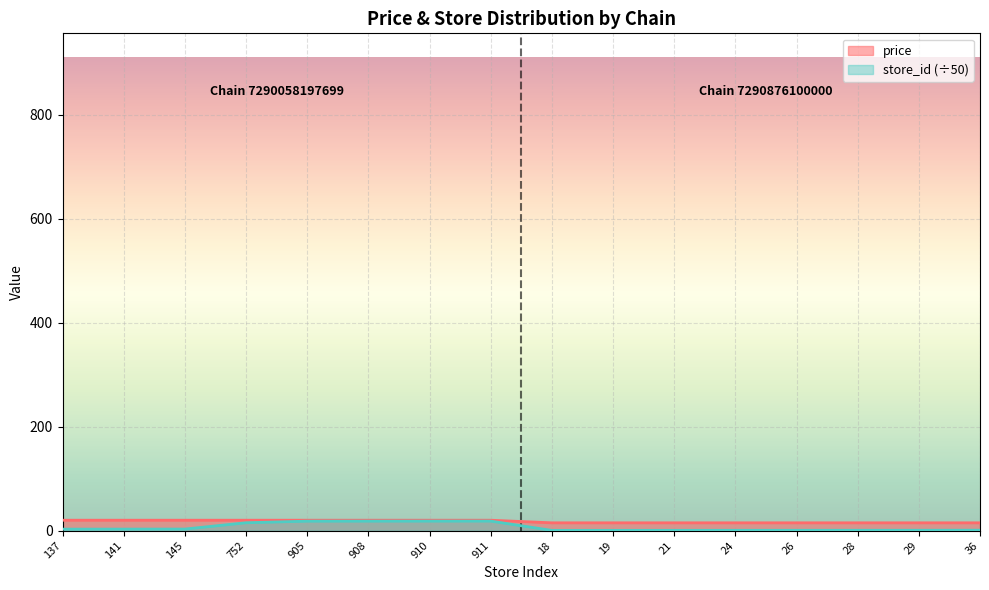

Count the number of categories in the chart.

16